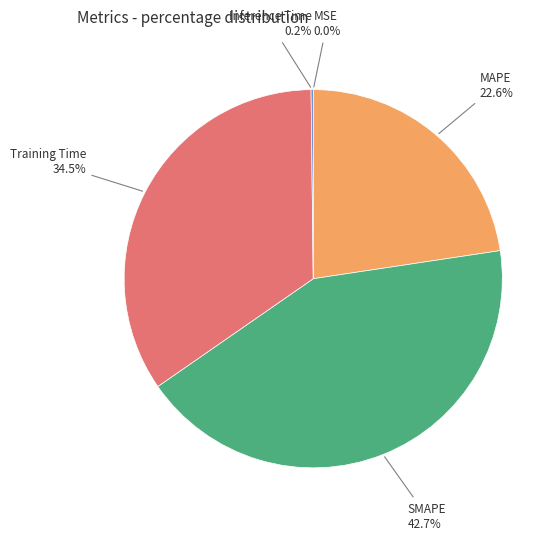

Is there any slice that represents more than half of the pie?

No